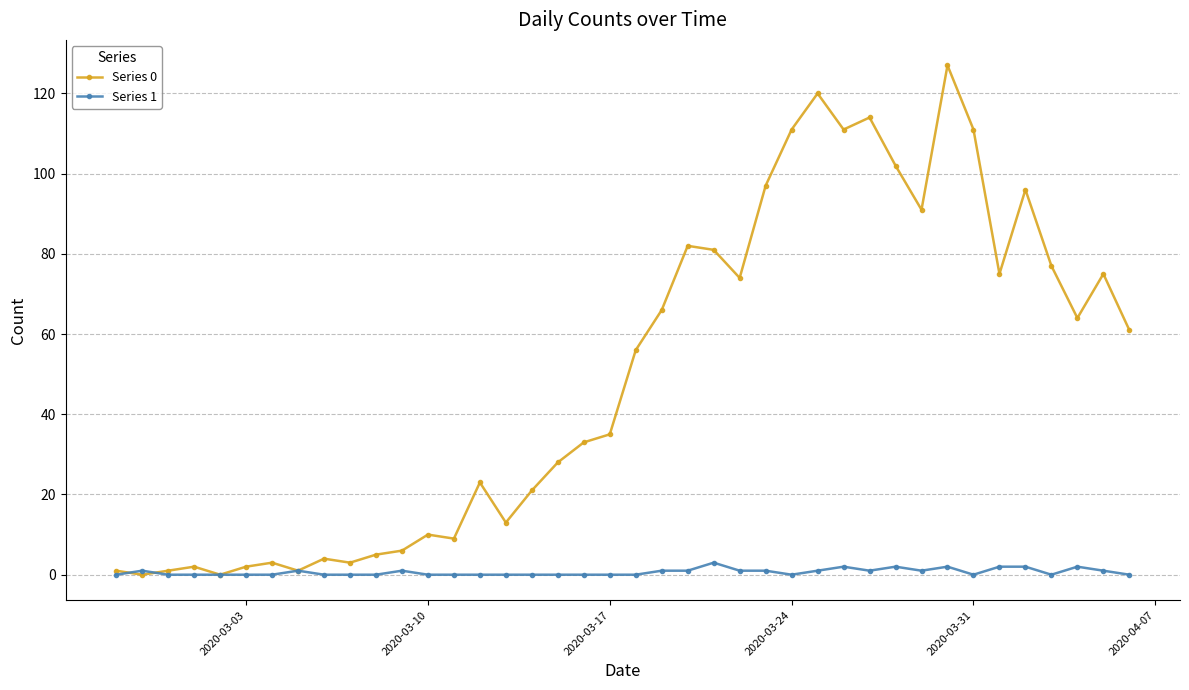

Rank the series by their maximum value, from lowest to highest.

Series 1, Series 0